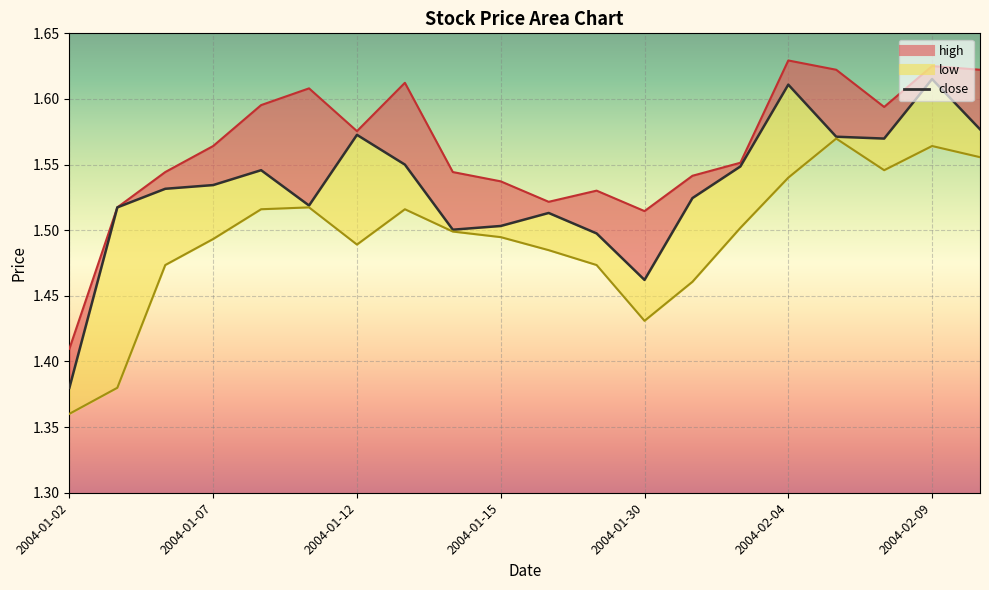

How many categories are shown in the chart?

20